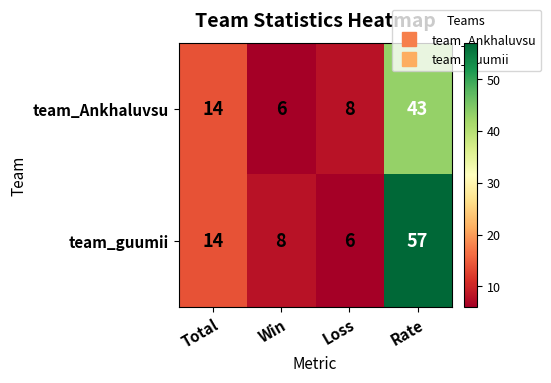

What value does the team_guumii series have at Loss?

6